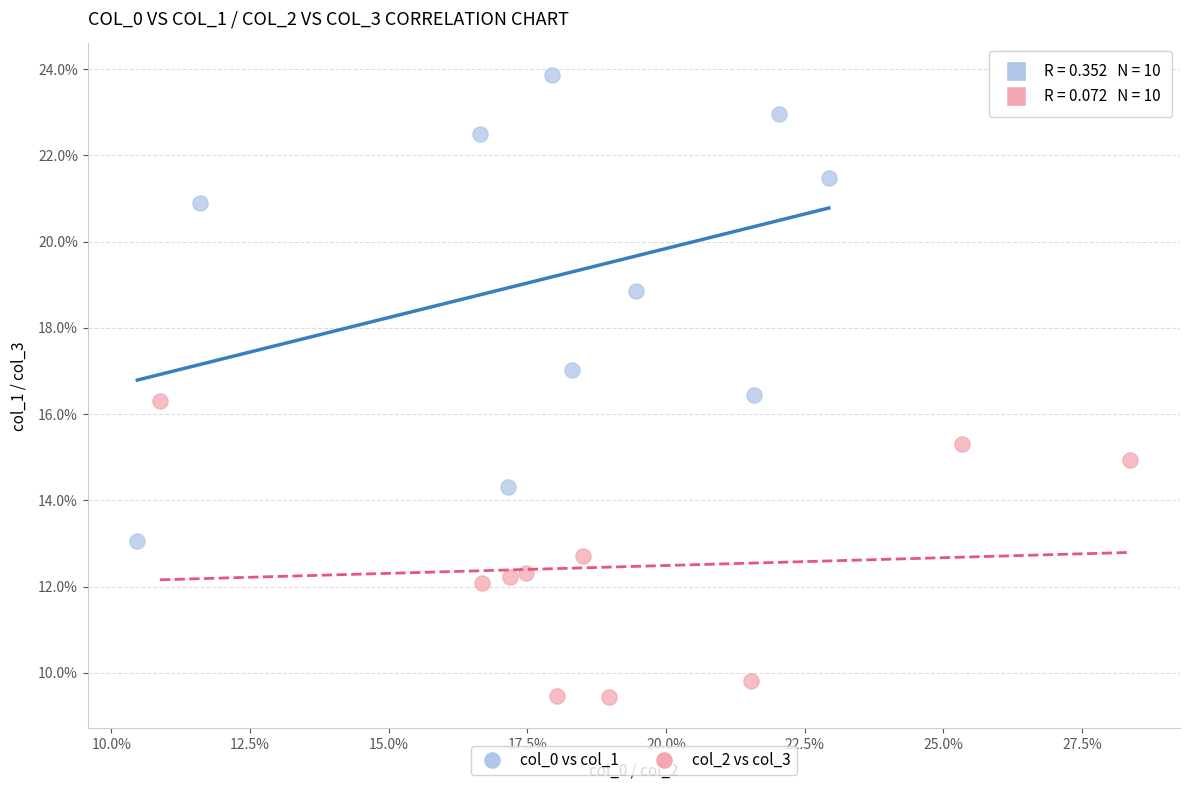

Which series reaches the maximum Y coordinate?

col_0 vs col_1